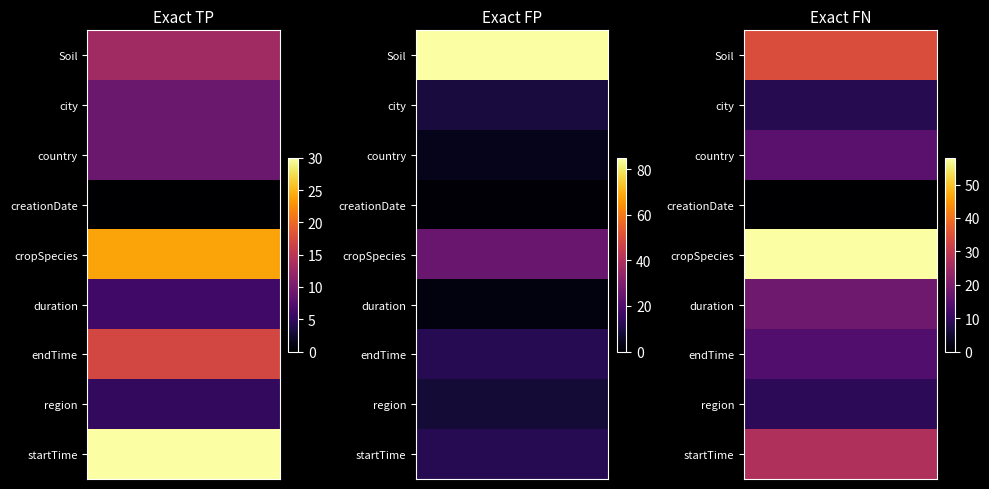

Which series has the widest spread of values?

Exact FP